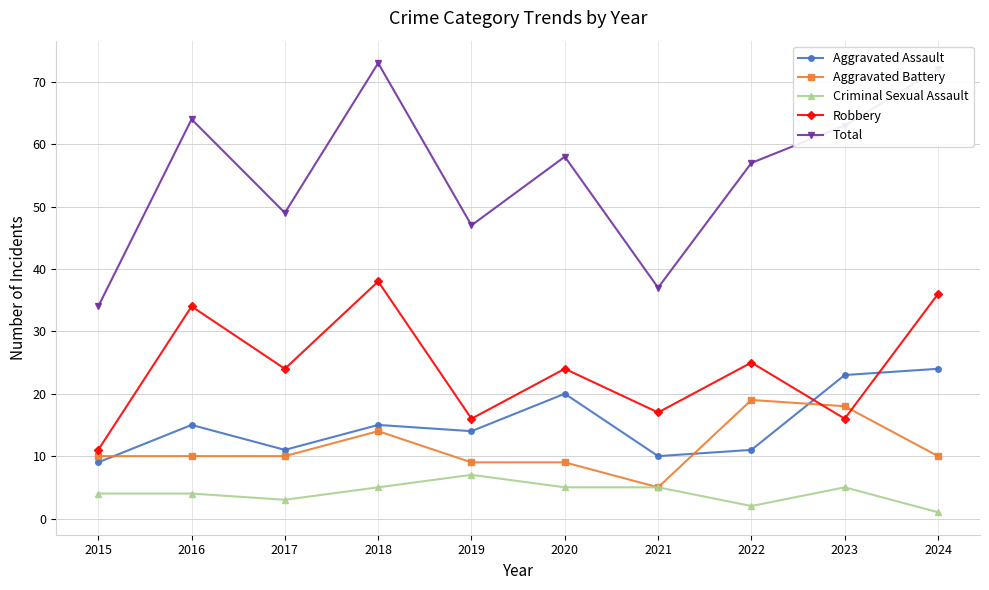

True or false: Robbery and Total intersect in this chart.

False